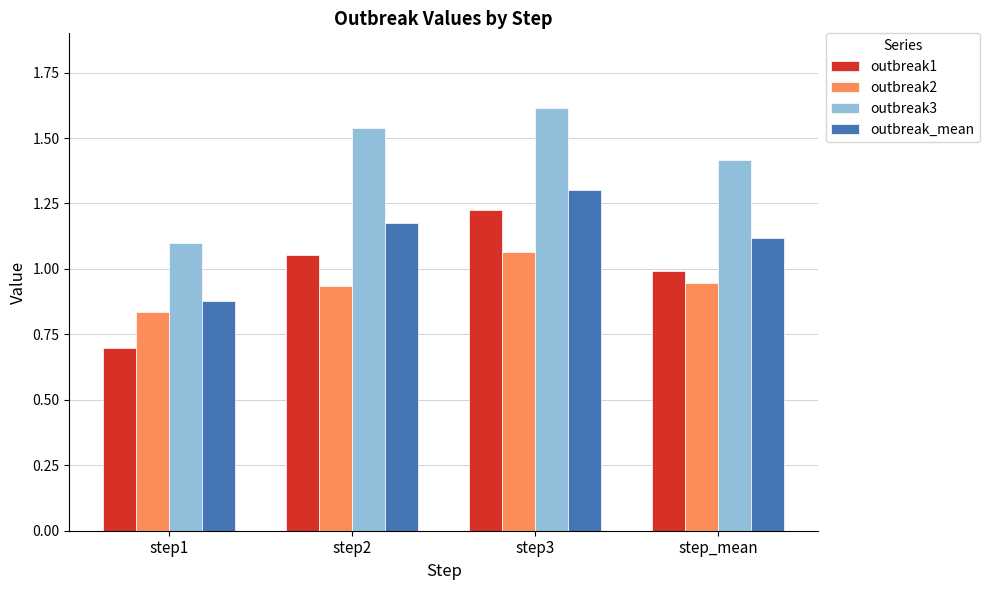

What is the sum of the outbreak2 values at step1 and step3?

1.9